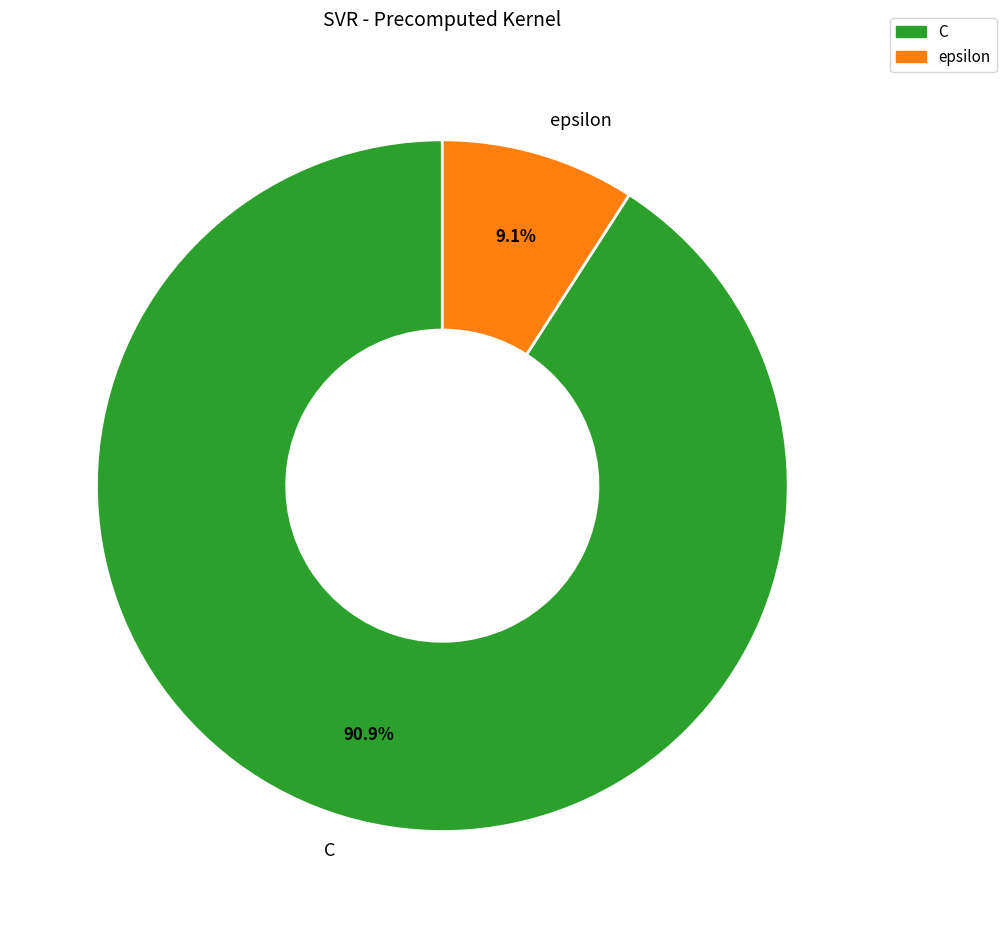

How many segments does this pie chart have?

2